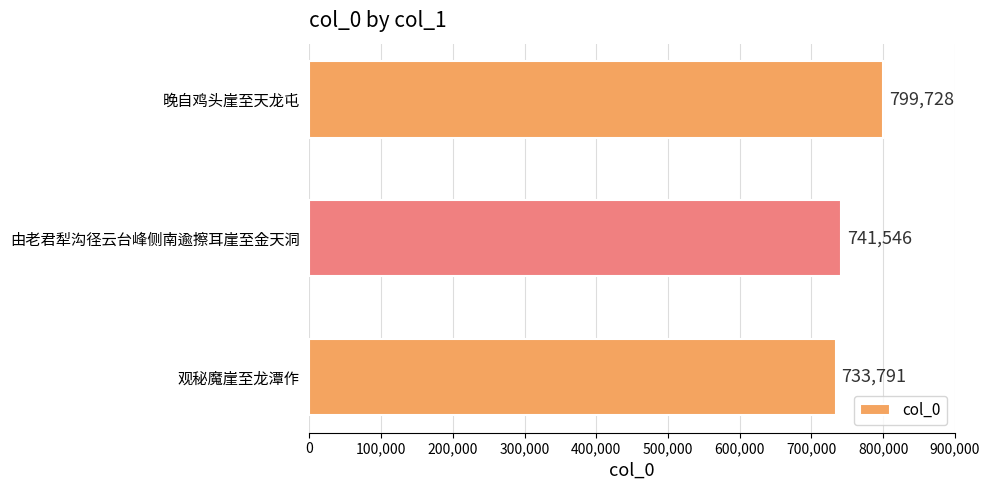

Are the bars grouped side by side (vs. stacked)?

No